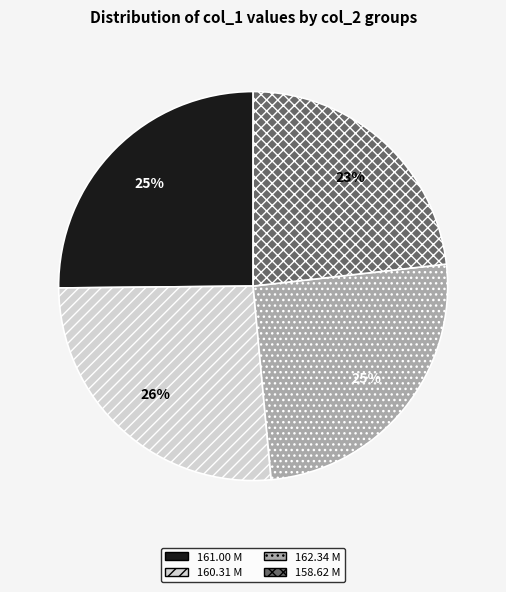

True or false: 158.62 M accounts for 13% of the total.

False